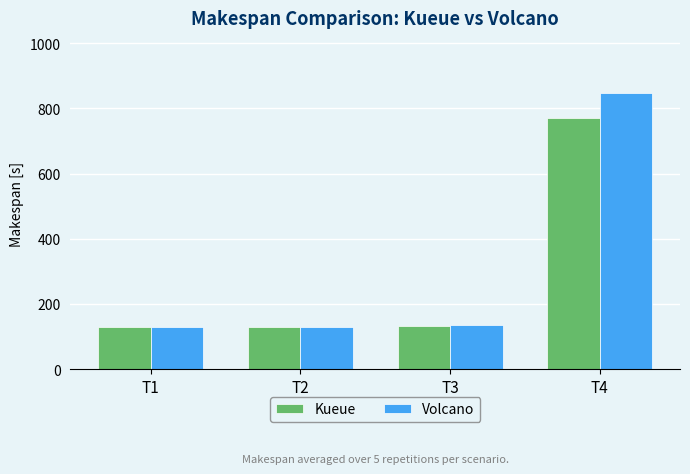

How many bars are there in total?

8